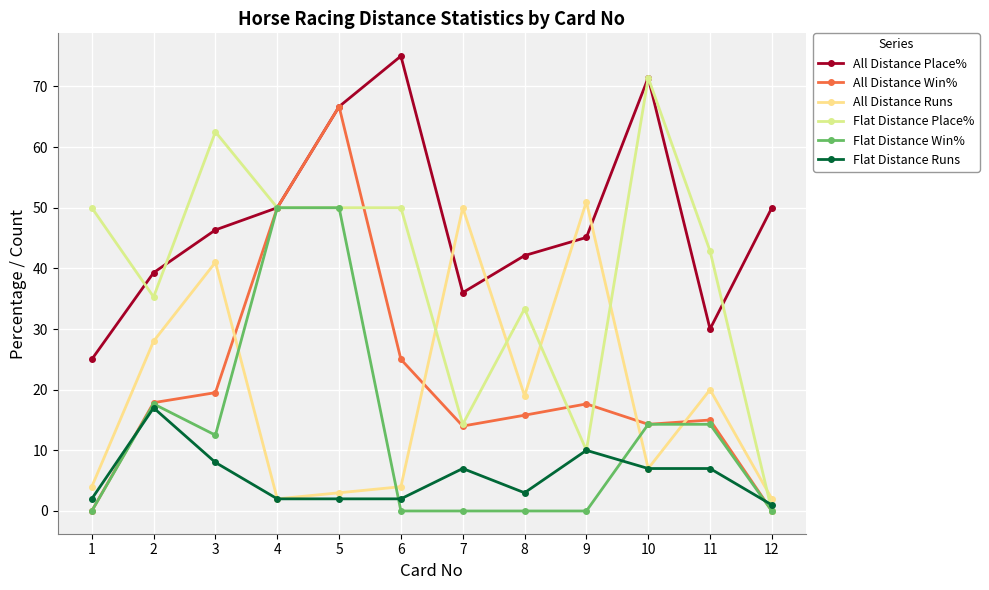

Read the All Distance Runs value at 3.

41.0